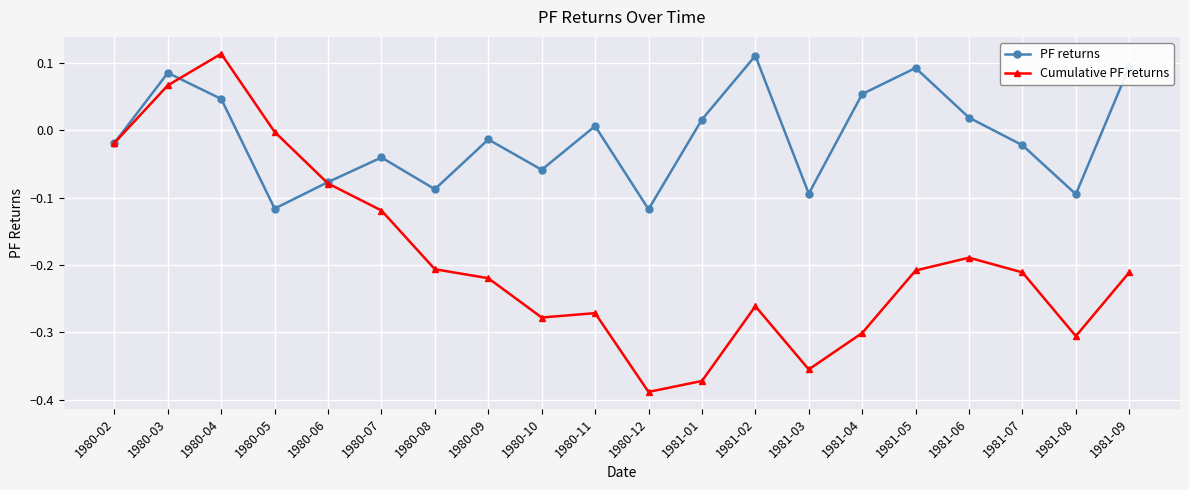

The PF returns series shows -0.1 at 1980-10. True or false?

True